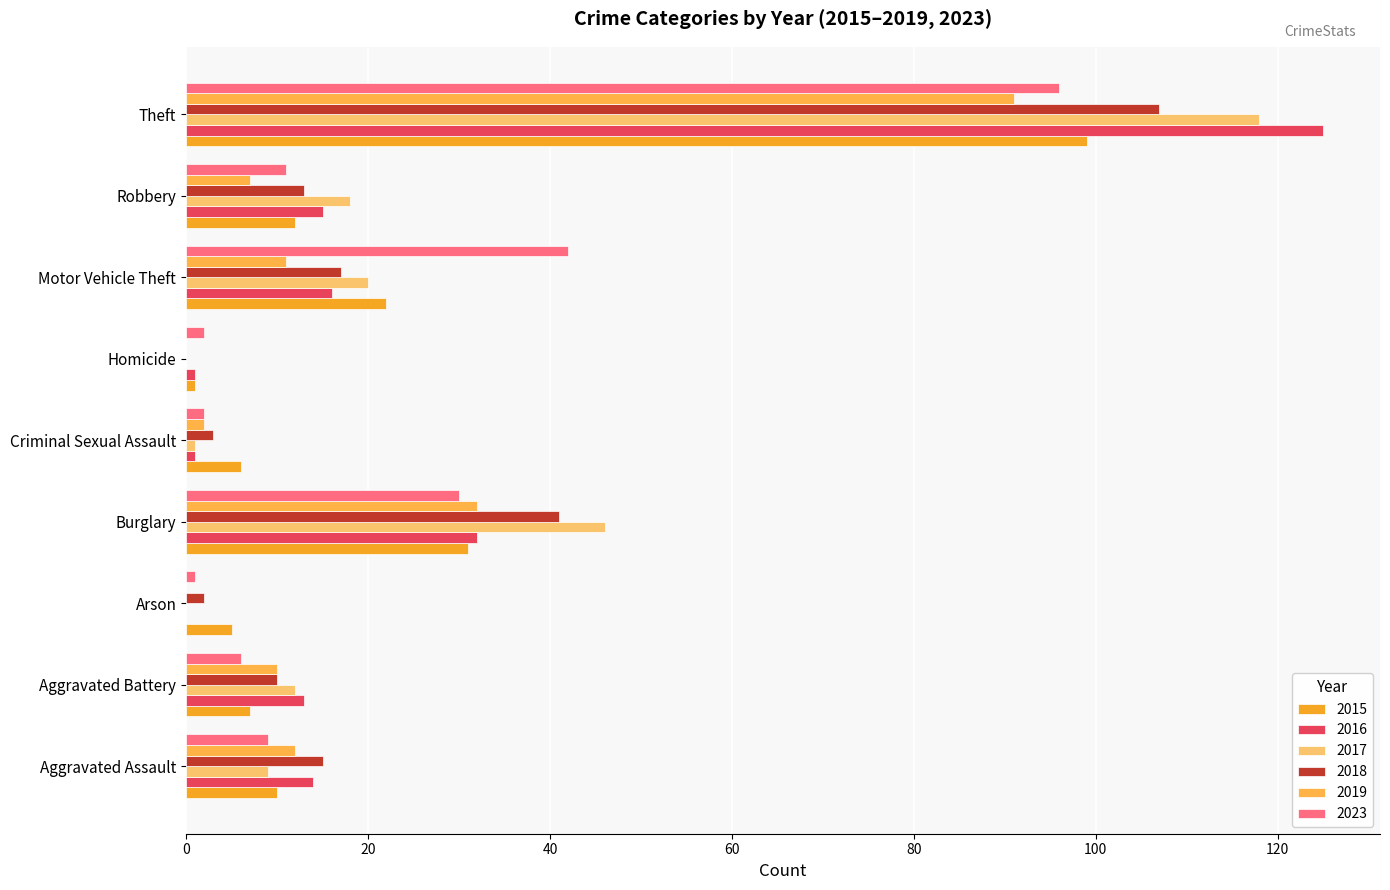

Reading left to right, extract all data points from this chart.

2015: 10	7	5	31	6	1	22	12	99
2016: 14	13	0	32	1	1	16	15	125
2017: 9	12	0	46	1	0	20	18	118
2018: 15	10	2	41	3	0	17	13	107
2019: 12	10	0	32	2	0	11	7	91
2023: 9	6	1	30	2	2	42	11	96